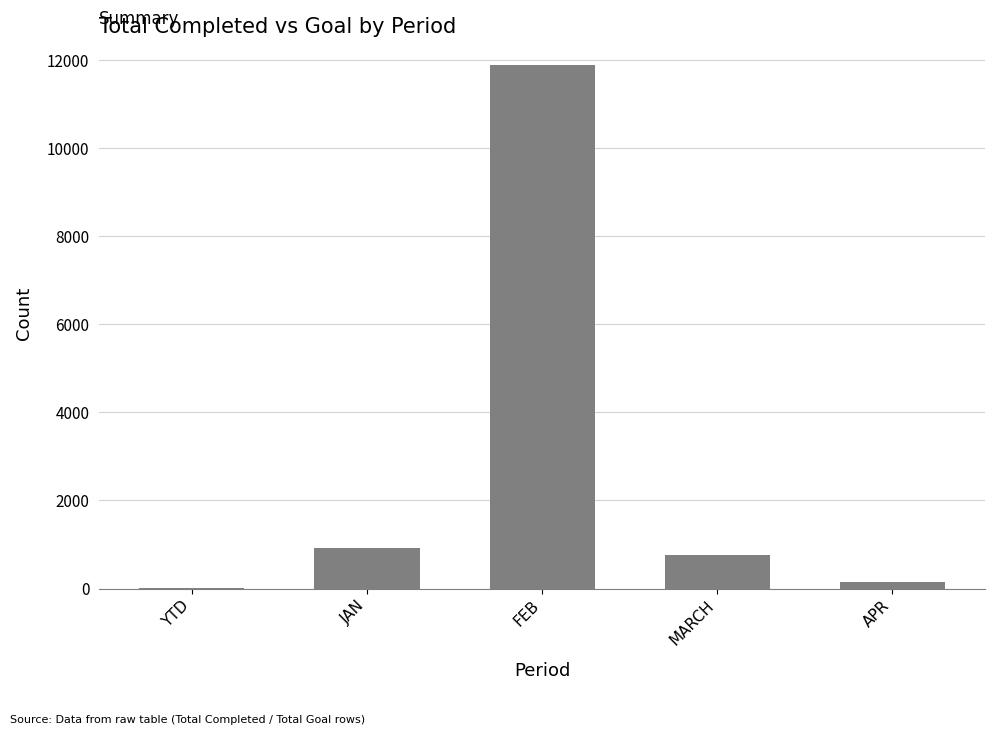

What is the maximum value shown in the chart?

11888